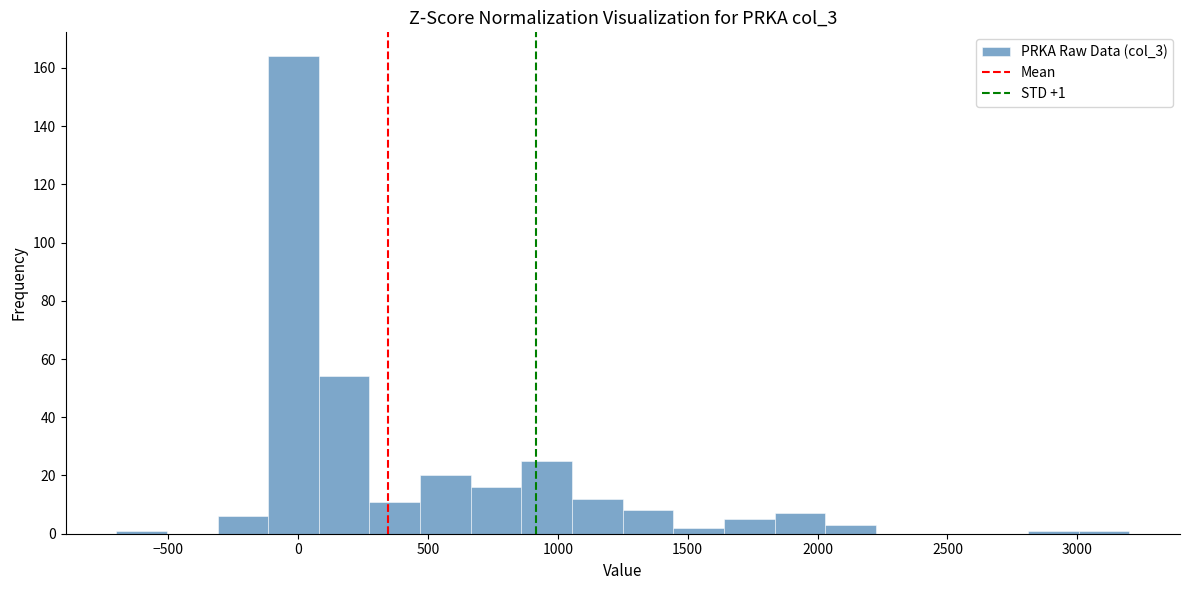

Around what value on the x-axis is the tallest bar? Give the approximate position of its centre, as read against the axis.

0